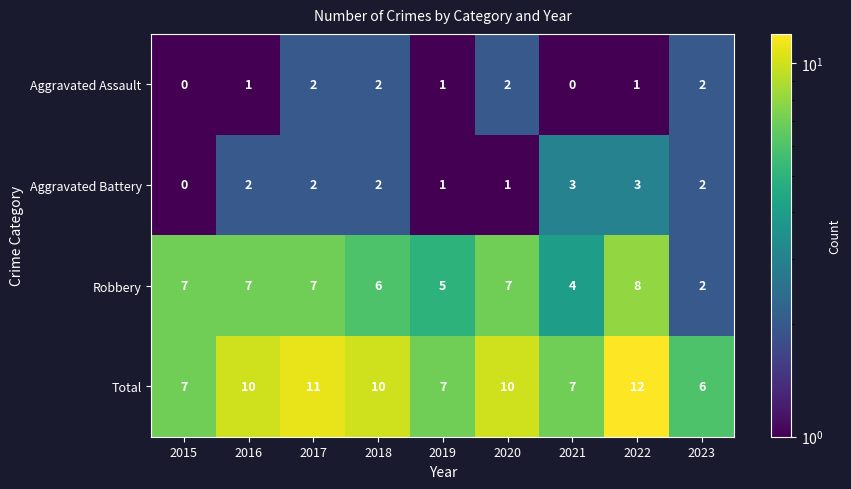

The Robbery series shows 4 at 2016. True or false?

False